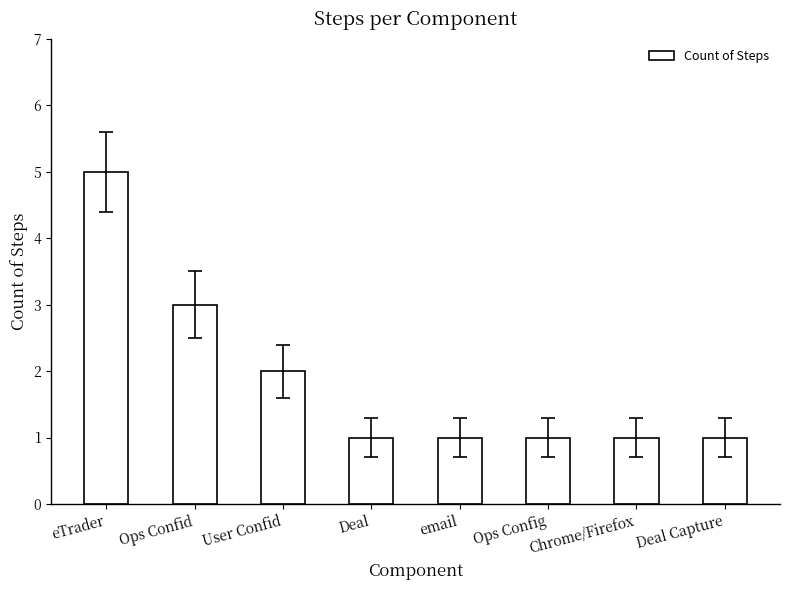

True or false: the data shows 3 at User Confid.

False